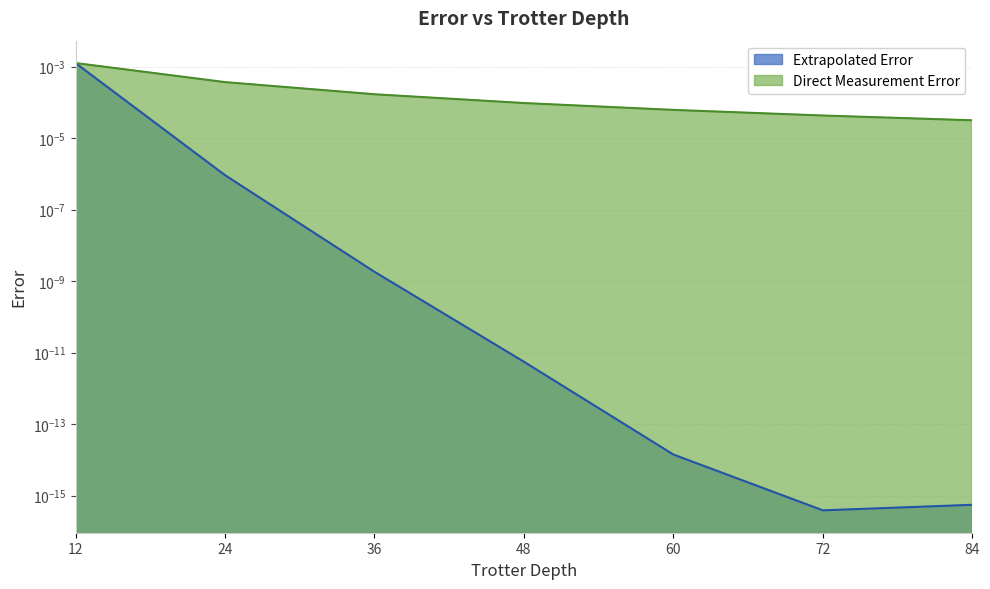

At how many categories does at least one series exceed 0?

7